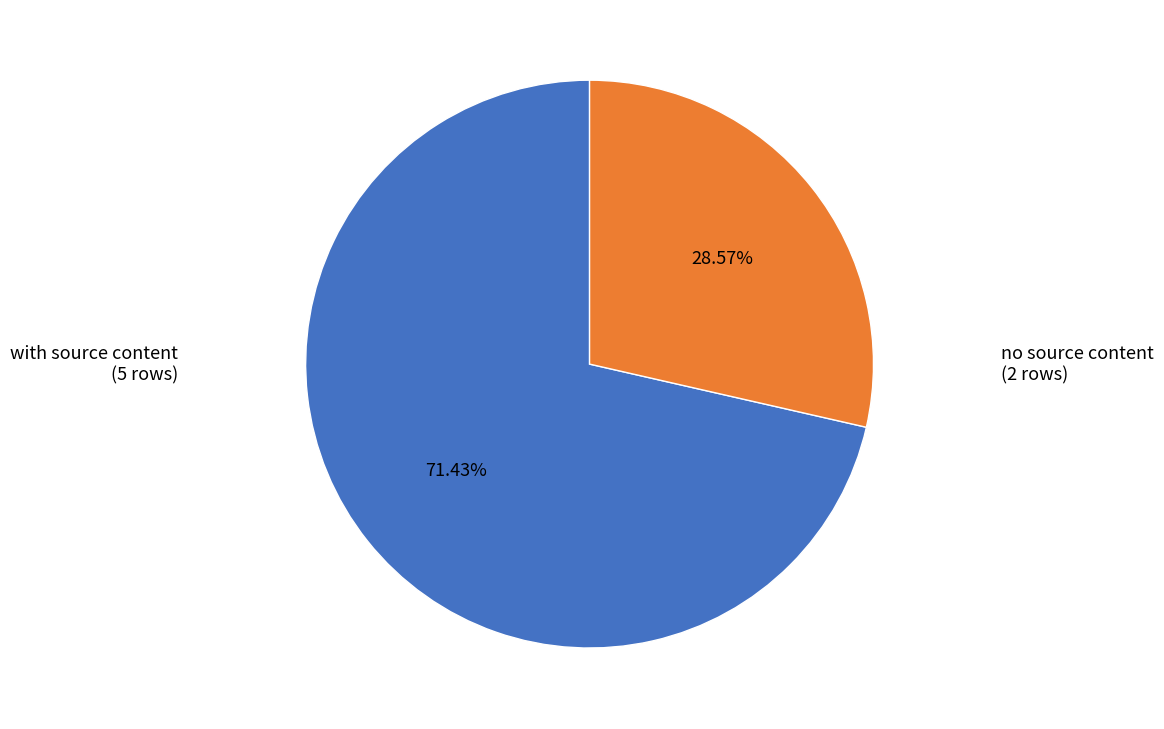

Is there any slice that represents more than half of the pie?

Yes